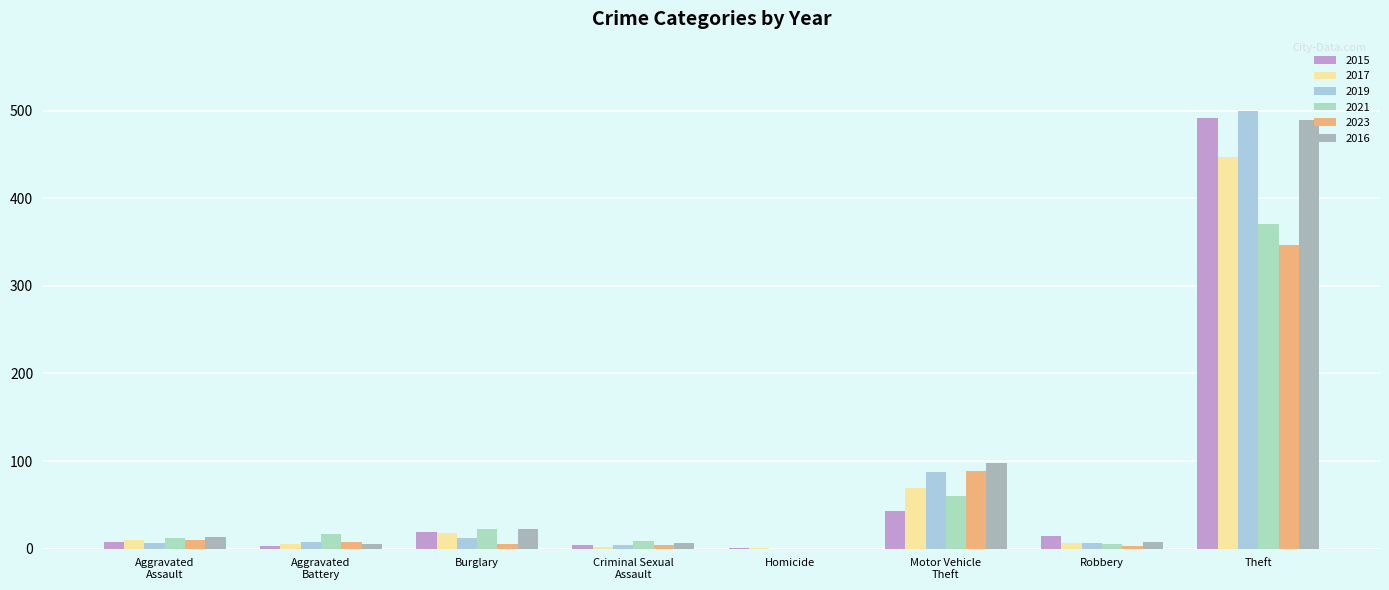

The 2021 series shows 244 at Homicide. True or false?

False